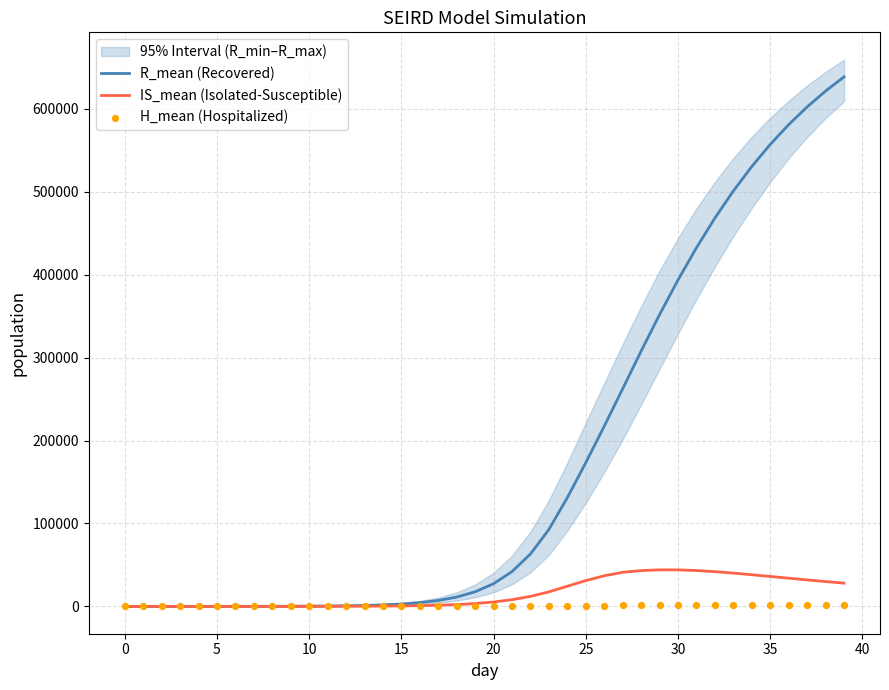

At how many categories does at least one series exceed 432183?

9